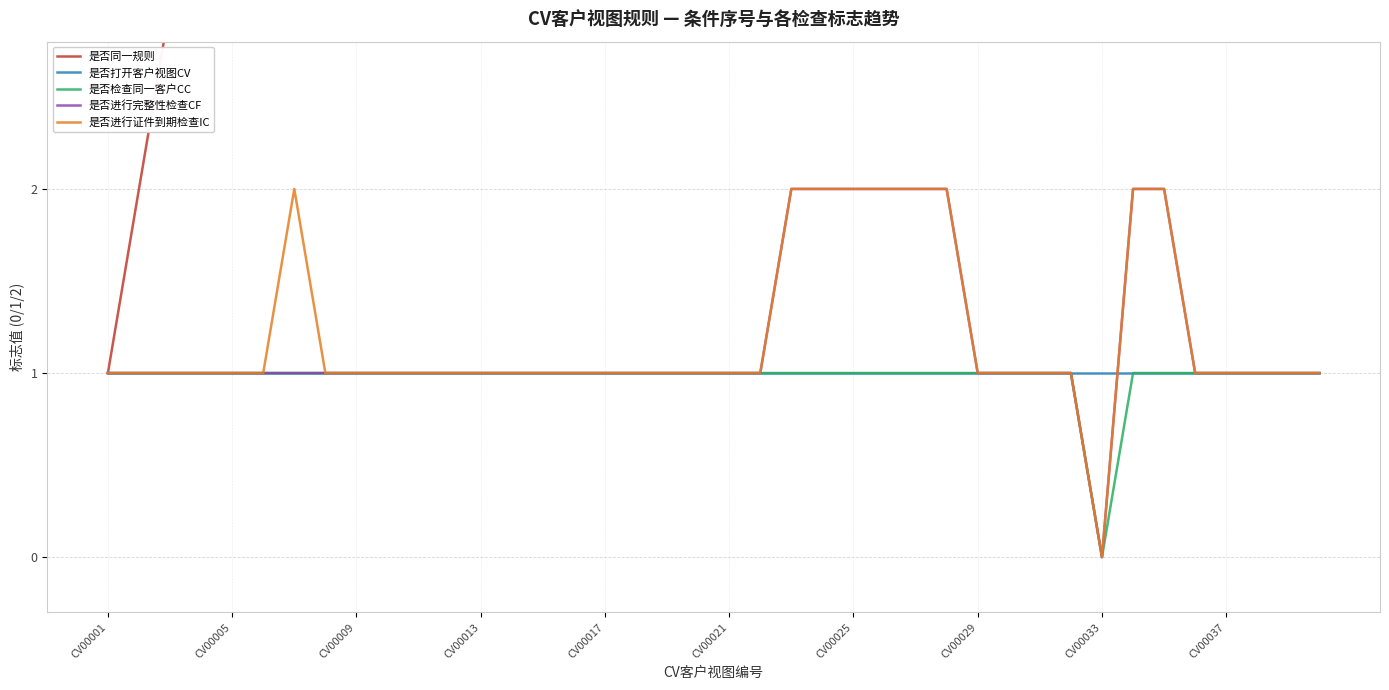

What is the difference between the maximum and minimum values in the 是否进行证件到期检查IC series?

2